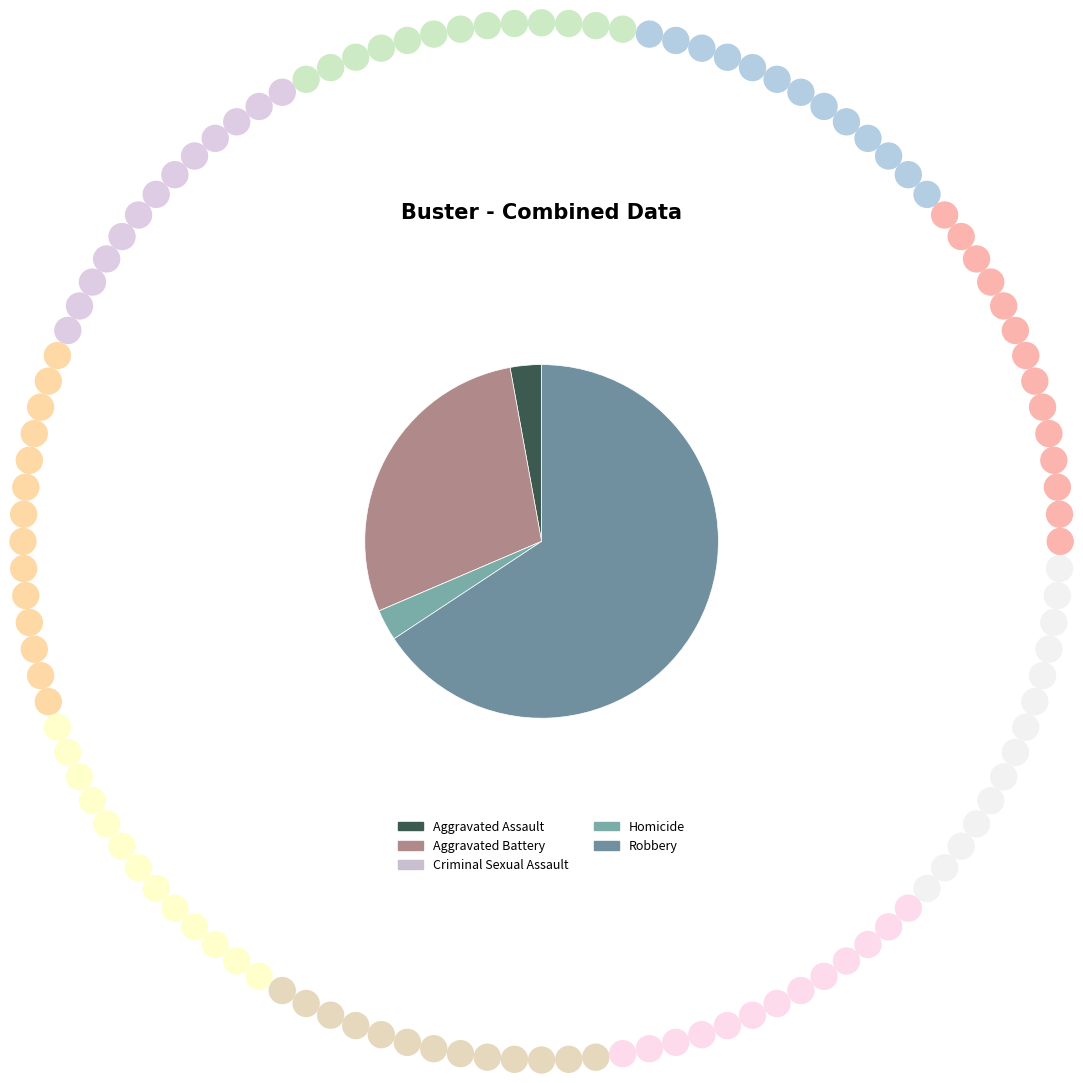

To the nearest percent, what percentage of the pie is Aggravated Battery?

29%